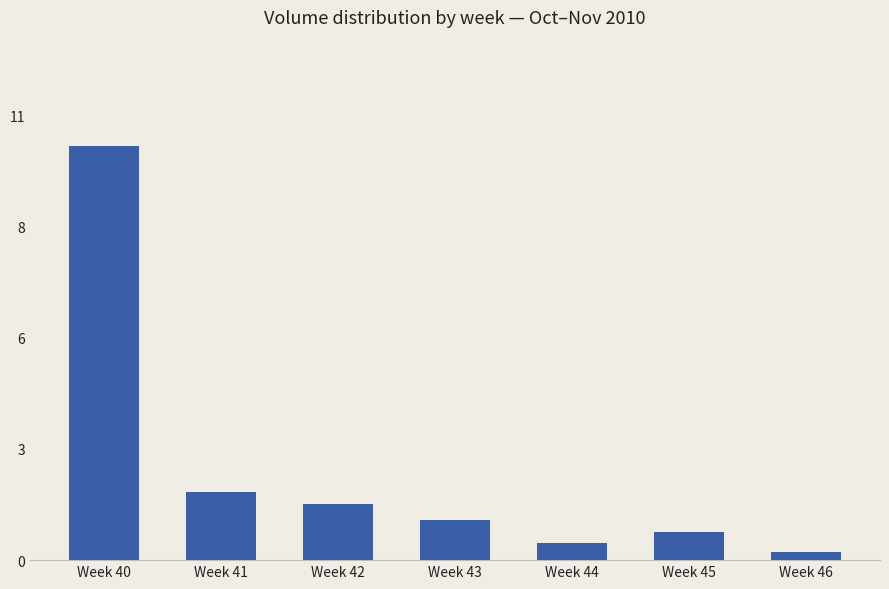

What is the difference between the second highest and minimum values?

1.5